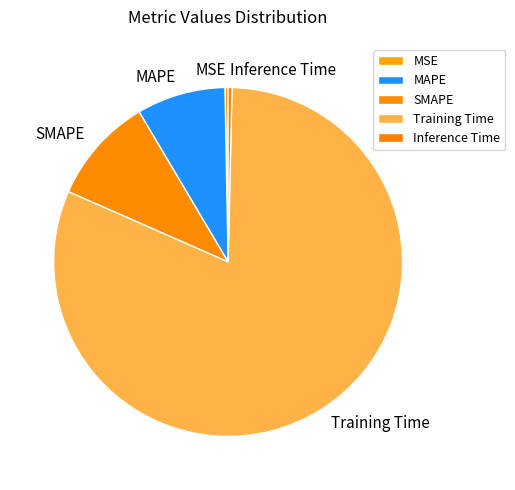

Which category has the biggest portion of the pie?

Training Time